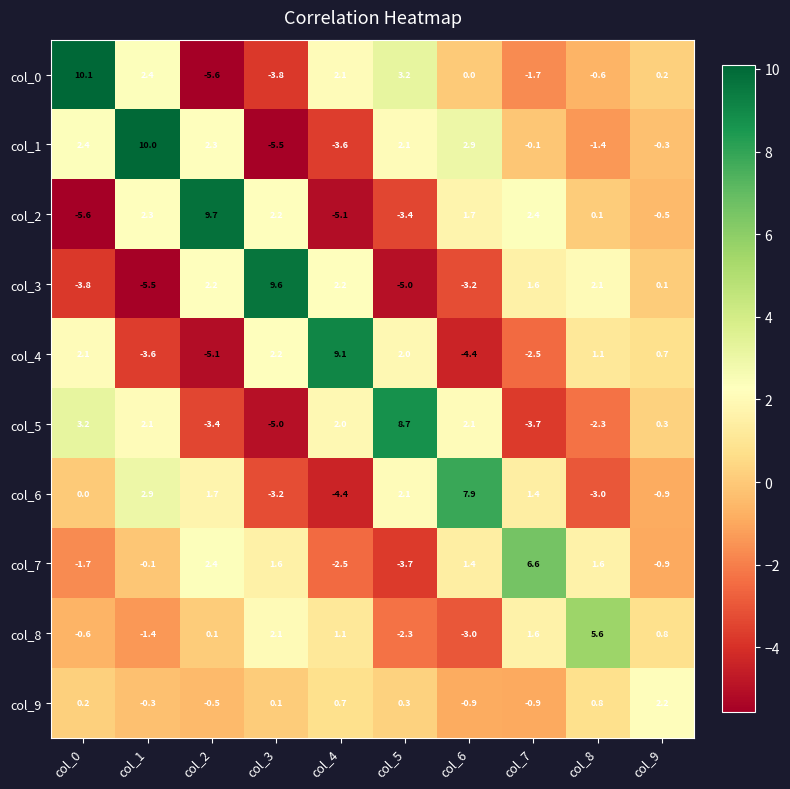

What is the maximum value shown in the chart?

10.1